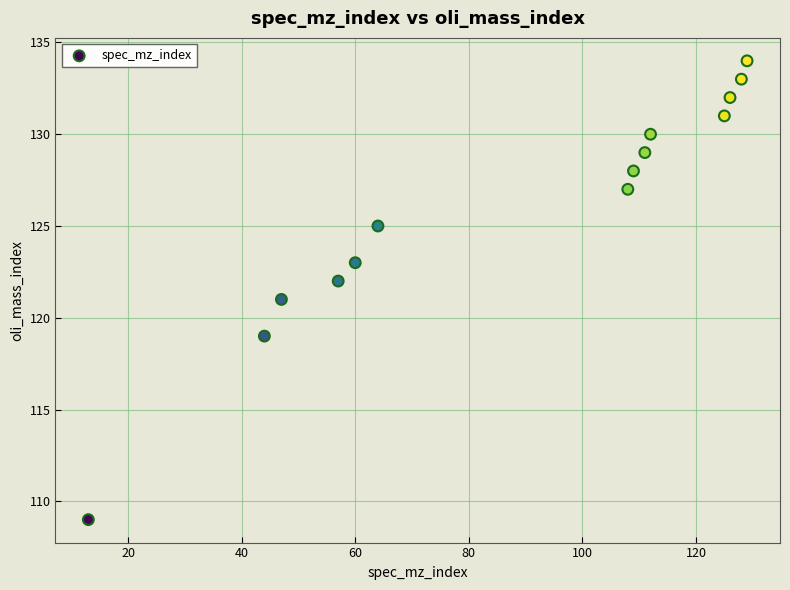

What is the range of Y values (max minus min)?

25